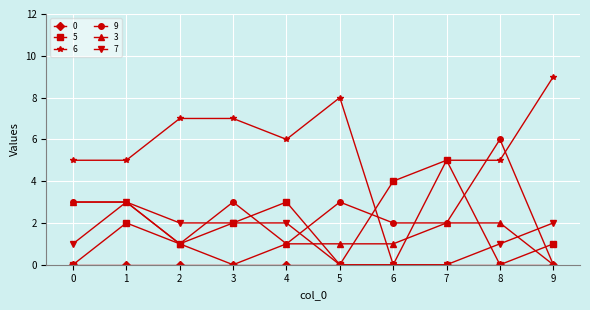

How many values in 9 are above zero?

9